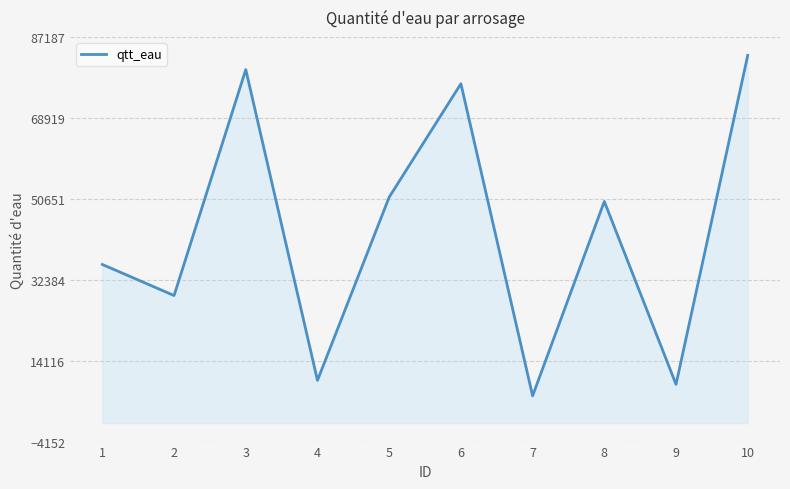

What is the ratio of the value at 7 to the value at 9?

0.7